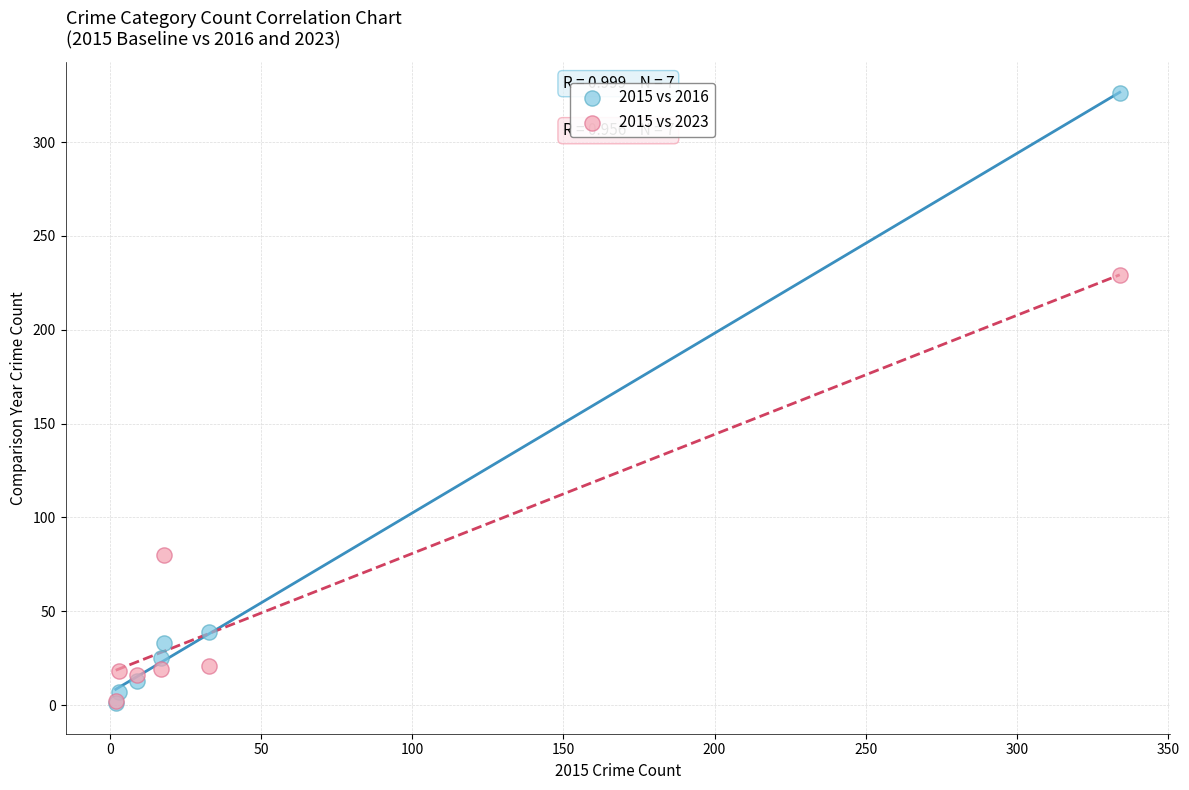

In the 2015 vs 2016 series, what Y value is closest to 163?

39